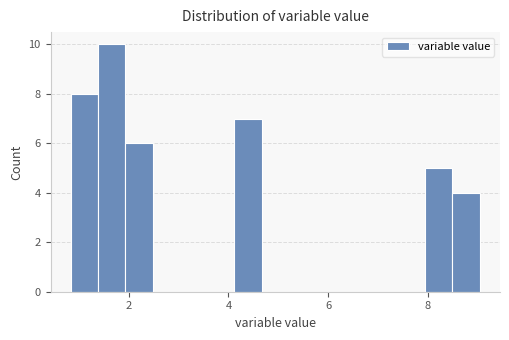

Read against the x-axis, roughly where is the centre of the tallest bar?

1.6